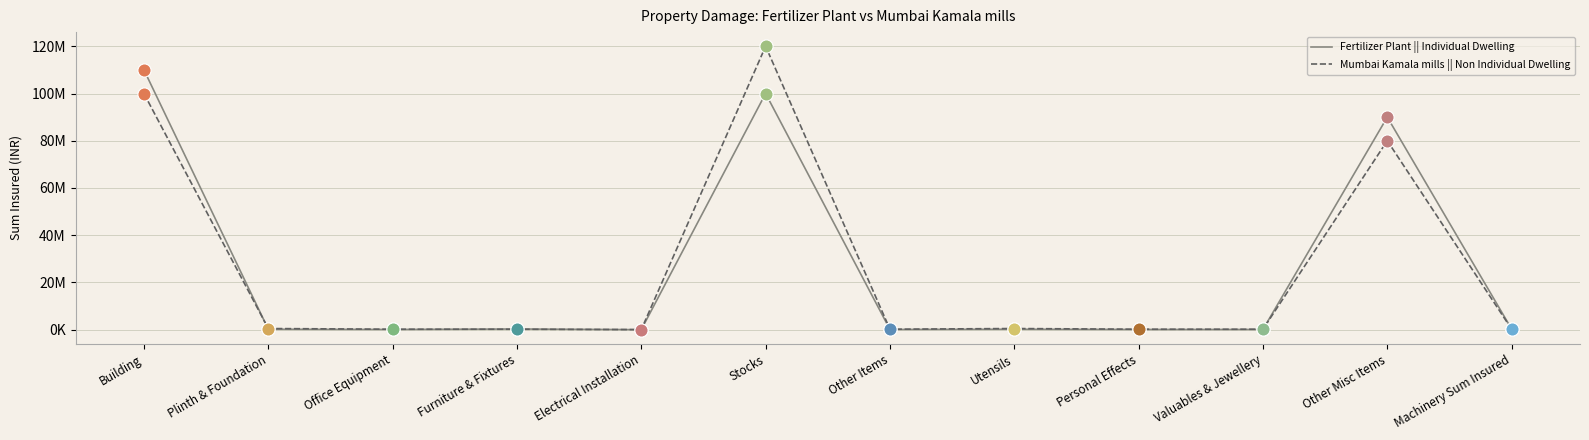

Is the value of Fertilizer Plant || Individual Dwelling at Office Equipment greater than the value of Mumbai Kamala mills || Non Individual Dwelling at Personal Effects?

No